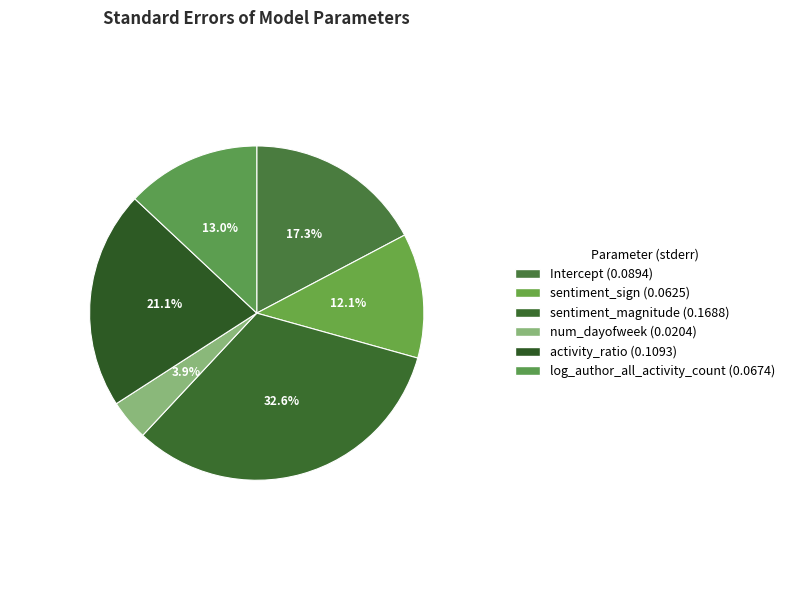

To the nearest percent, what is the difference between the log_author_all_activity_count and sentiment_magnitude slice percentages?

20%